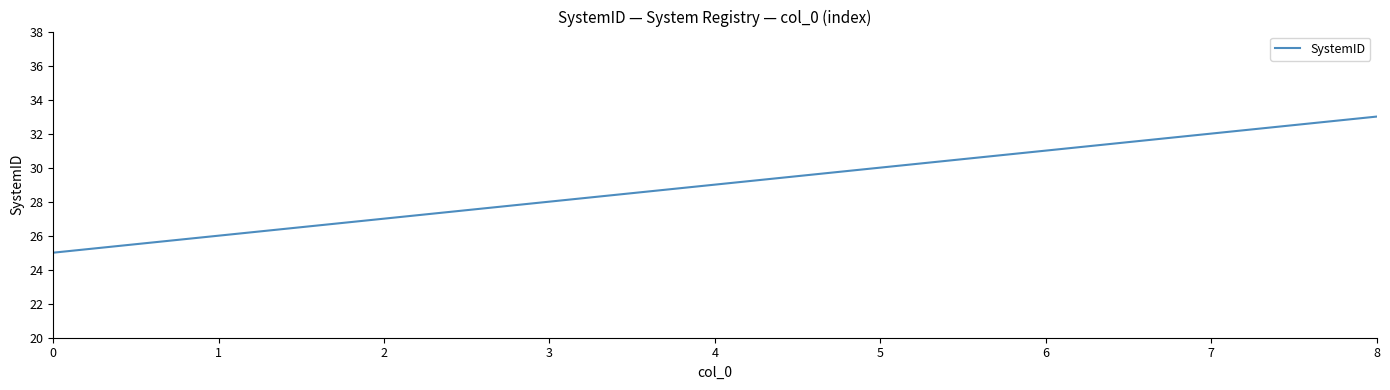

Reading left to right, what are all the values shown in this chart?

25	26	27	28	29	30	31	32	33